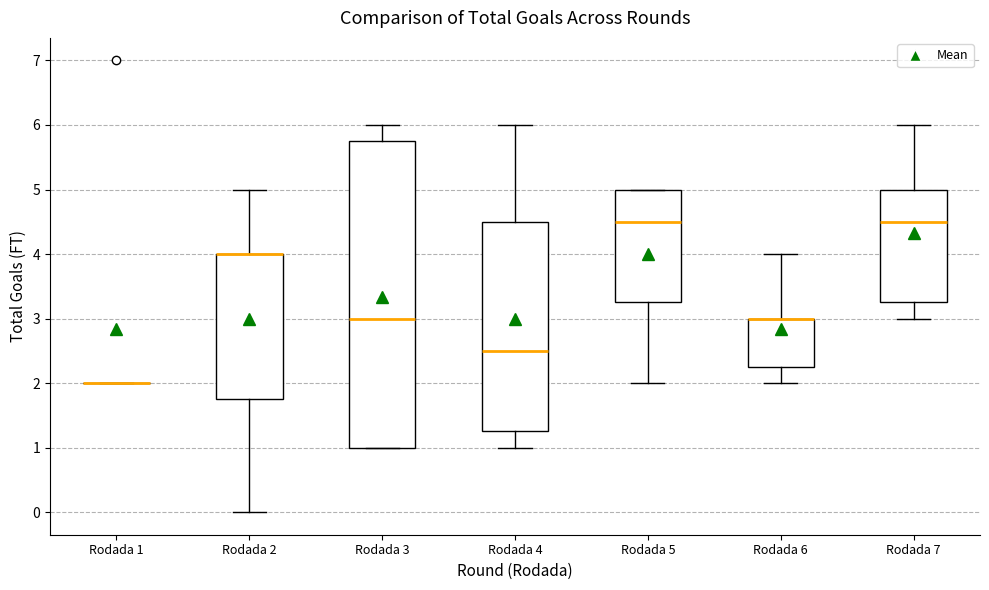

Reading left to right, read every box against the y-axis: the position of its median line, the range the box covers, and the ends of its whiskers. The values are not printed on the chart, so give them approximately, as read against the axis.

Rodada 1: box collapsed to a line at 2.0, whiskers 2.0 to 2.0
Rodada 2: median 4.0 (drawn on the box's upper edge), box 1.8 to 4.0, whiskers 0.0 to 5.0
Rodada 3: median 3.0, box 1.0 to 5.8, whiskers 1.0 to 6.0
Rodada 4: median 2.5, box 1.3 to 4.5, whiskers 1.0 to 6.0
Rodada 5: median 4.5, box 3.3 to 5.0, whiskers 2.0 to 5.0
Rodada 6: median 3.0 (drawn on the box's upper edge), box 2.3 to 3.0, whiskers 2.0 to 4.0
Rodada 7: median 4.5, box 3.3 to 5.0, whiskers 3.0 to 6.0